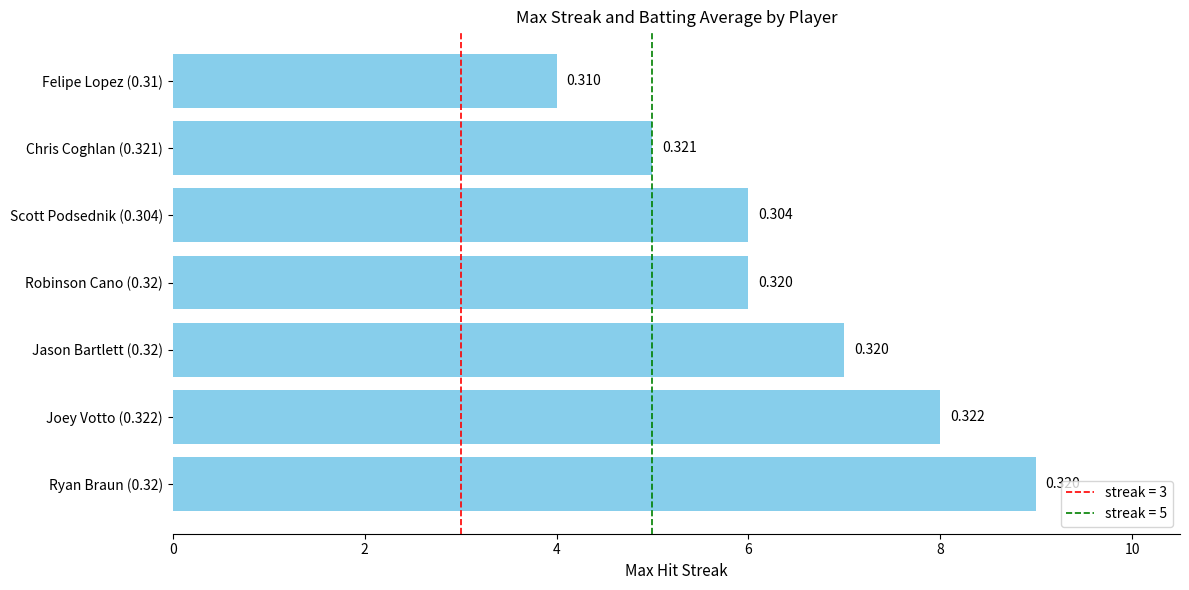

Does the chart contain any negative values?

No